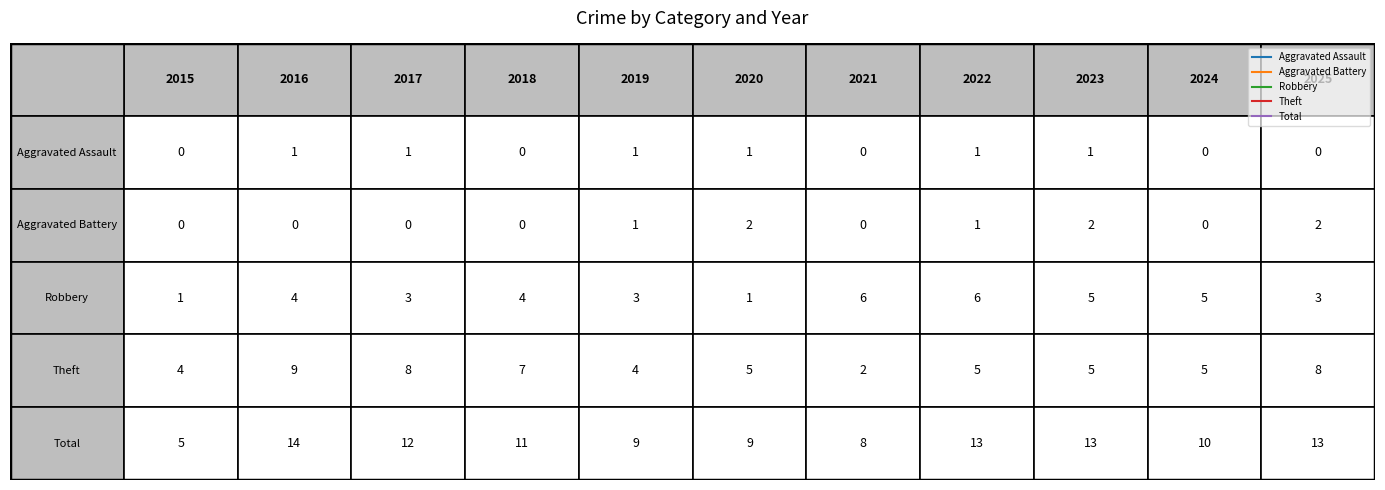

Reading left to right, what are all the values shown in this chart?

Aggravated Assault: 2015=0	2016=1	2017=1	2018=0	2019=1	2020=1	2021=0	2022=1	2023=1	2024=0	2025=0
Aggravated Battery: 2015=0	2016=0	2017=0	2018=0	2019=1	2020=2	2021=0	2022=1	2023=2	2024=0	2025=2
Robbery: 2015=1	2016=4	2017=3	2018=4	2019=3	2020=1	2021=6	2022=6	2023=5	2024=5	2025=3
Theft: 2015=4	2016=9	2017=8	2018=7	2019=4	2020=5	2021=2	2022=5	2023=5	2024=5	2025=8
Total: 2015=5	2016=14	2017=12	2018=11	2019=9	2020=9	2021=8	2022=13	2023=13	2024=10	2025=13